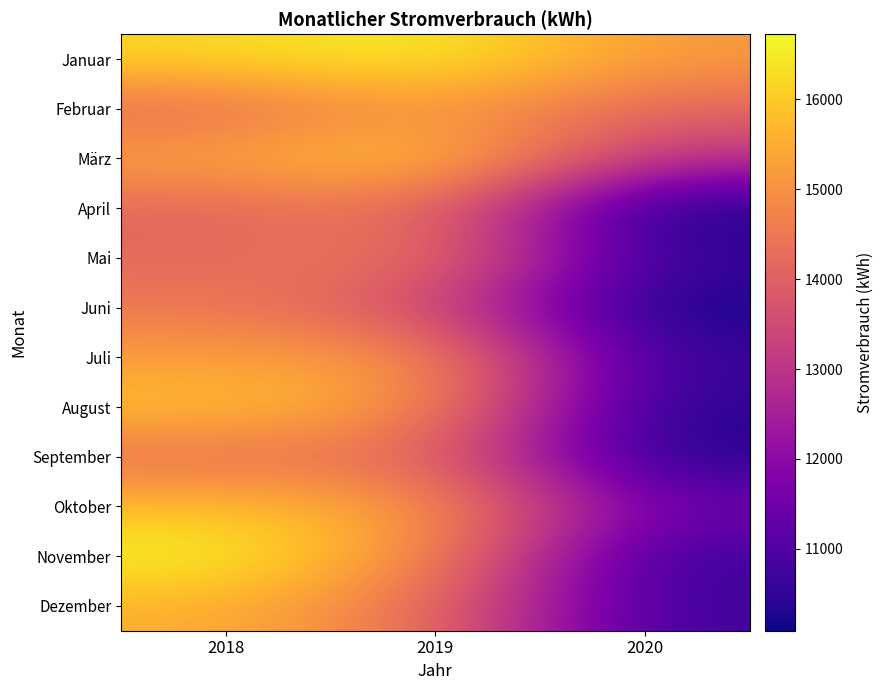

Between 2019 and 2020, which is larger?

2019